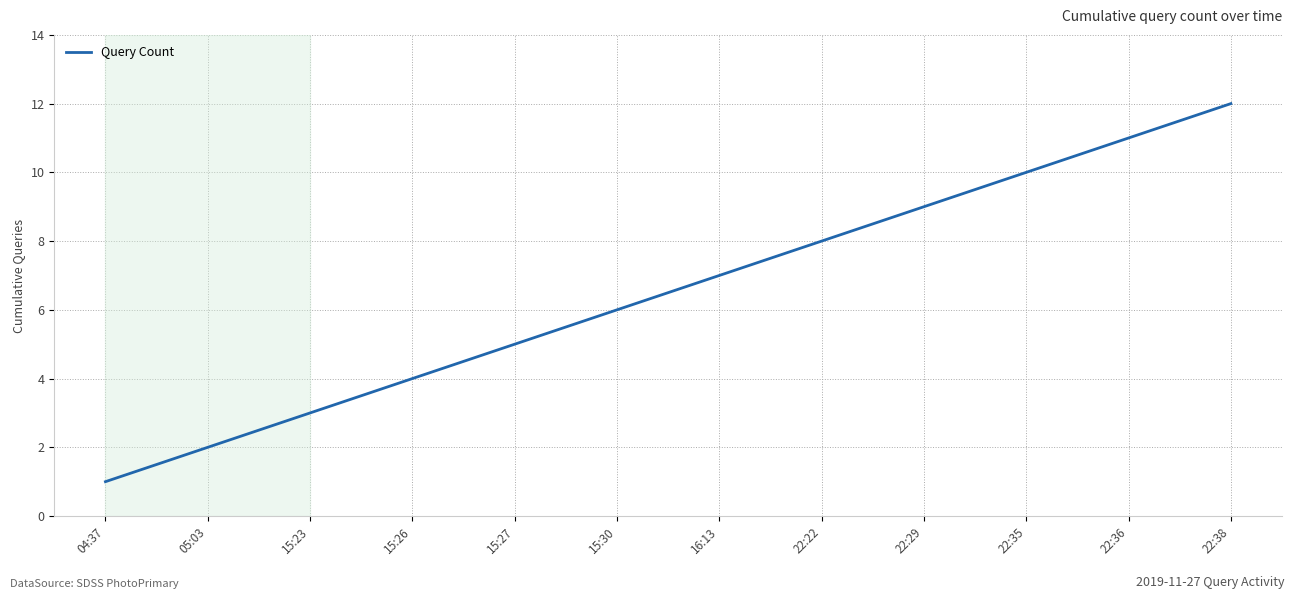

What is the difference between the second highest and minimum values?

10